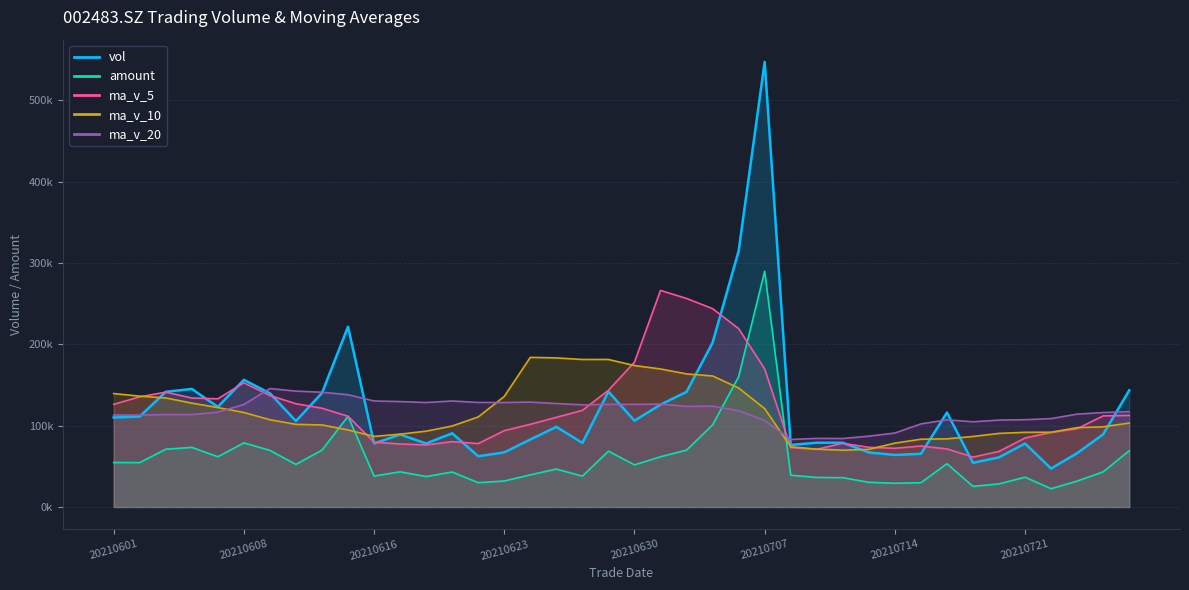

Reading right to left, transcribe all the data shown in this chart.

vol: 20210727=143476.2	20210726=89342.2	20210723=66224.8	20210722=47275.8	20210721=77988.4	20210720=61099.2	20210719=54296.0	20210716=116169.4	20210715=65400.7	20210714=64004.0	20210713=67094.4	20210712=79035.1	20210709=79086.0	20210708=76303.6	20210707=547282.8	20210706=314828.2	20210705=202089.2	20210702=141595.0	20210701=125886.0	20210630=106119.2	20210629=141890.2	20210628=78821.5	20210625=98517.8	20210624=83008.6	20210623=67174.9	20210622=62393.2	20210621=90664.2	20210618=78117.0	20210617=89080.7	20210616=78124.2	20210615=221684.7	20210611=140264.8	20210610=105652.5	20210609=139772.5	20210608=156403.0	20210607=123088.8	20210604=145170.0	20210603=141667.0	20210602=111206.7	20210601=110061.4
amount: 20210727=69193.6	20210726=43226.3	20210723=31879.3	20210722=22486.3	20210721=36666.4	20210720=28383.6	20210719=25372.1	20210716=53233.7	20210715=29866.5	20210714=29196.0	20210713=30360.3	20210712=36061.1	20210709=36320.3	20210708=39067.4	20210707=289853.2	20210706=160195.8	20210705=100953.6	20210702=69949.8	20210701=61753.2	20210630=51812.8	20210629=68658.9	20210628=37922.0	20210625=46673.4	20210624=39501.0	20210623=31947.3	20210622=29887.7	20210621=43010.3	20210618=37440.6	20210617=43269.8	20210616=38038.6	20210615=111542.8	20210611=69958.0	20210610=52406.4	20210609=69632.0	20210608=78822.0	20210607=61779.3	20210604=73273.6	20210603=71071.8	20210602=54538.0	20210601=54677.1
ma_v_5: 20210727=112630.5	20210726=112041.2	20210723=96298.3	20210722=91679.1	20210721=84861.5	20210720=68386.1	20210719=61376.8	20210716=71365.8	20210715=74990.7	20210714=72193.9	20210713=73392.9	20210712=78340.7	20210709=70924.0	20210708=73104.6	20210707=169760.4	20210706=219307.1	20210705=243918.0	20210702=256419.8	20210701=266336.2	20210630=178103.5	20210629=143515.9	20210628=118862.4	20210625=110246.9	20210624=101671.5	20210623=93882.6	20210622=77983.2	20210621=80351.7	20210618=76271.6	20210617=77486.0	20210616=79675.9	20210615=111534.2	20210611=121454.3	20210610=126961.4	20210609=137099.8	20210608=152755.5	20210607=133036.3	20210604=134017.4	20210603=141220.3	20210602=135507.1	20210601=126238.8
ma_v_10: 20210727=103273.3	20210726=98569.0	20210723=97602.1	20210722=91959.2	20210721=91842.6	20210720=90508.3	20210719=86709.0	20210716=83832.0	20210715=83334.9	20210714=78527.7	20210713=70889.5	20210712=69858.8	20210709=71144.9	20210708=74047.7	20210707=120977.1	20210706=146350.0	20210705=161129.3	20210702=163671.9	20210701=169720.4	20210630=173932.0	20210629=181411.5	20210628=181390.2	20210625=183333.3	20210624=184003.8	20210623=135993.1	20210622=110749.6	20210621=99607.1	20210618=93259.3	20210617=89578.7	20210616=86779.2	20210615=94758.7	20210611=100903.0	20210610=101616.5	20210609=107292.9	20210608=116215.7	20210607=122285.3	20210604=127735.8	20210603=134090.8	20210602=136303.4	20210601=139497.2
ma_v_20: 20210727=117187.3	20210726=116177.6	20210723=114212.9	20210722=108704.4	20210721=107356.5	20210720=106884.0	20210719=104758.3	20210716=107233.5	20210715=102194.0	20210714=90959.6	20210713=87081.4	20210712=84213.9	20210709=84373.5	20210708=83003.5	20210707=106409.9	20210706=118429.2	20210705=123919.2	20210702=123752.0	20210701=126527.7	20210630=126229.8	20210629=126150.5	20210628=125624.5	20210625=127239.1	20210624=129025.8	20210623=128485.1	20210622=128549.8	20210621=130368.2	20210618=128465.6	20210617=129649.6	20210616=130355.6	20210615=138085.1	20210611=141146.6	20210610=142474.9	20210609=145648.4	20210608=126104.4	20210607=116517.4	20210604=113671.4	20210603=113675.0	20210602=112941.1	20210601=113138.2